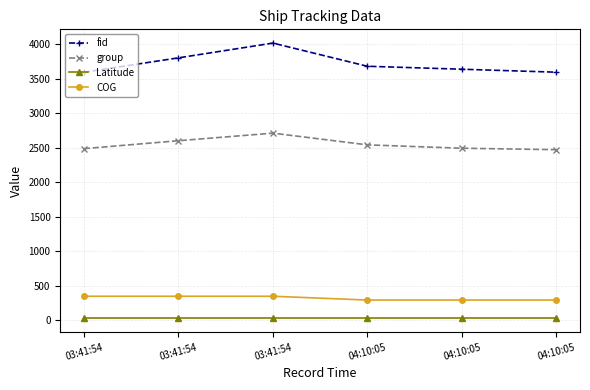

Between 03:41:54 and 04:10:05, which is larger?

03:41:54